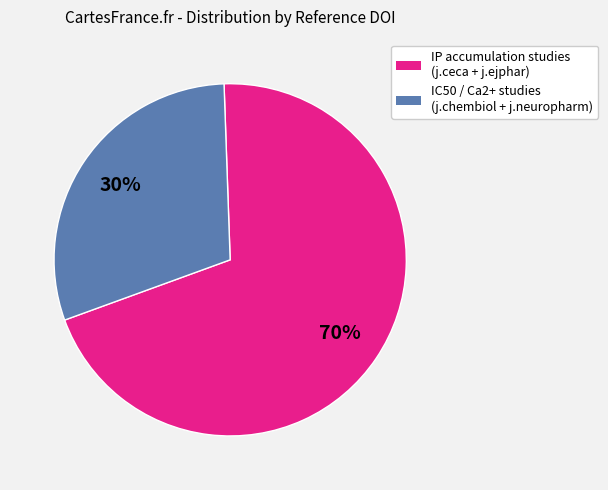

To the nearest percent, what is the difference between the largest and smallest slice percentages?

40%